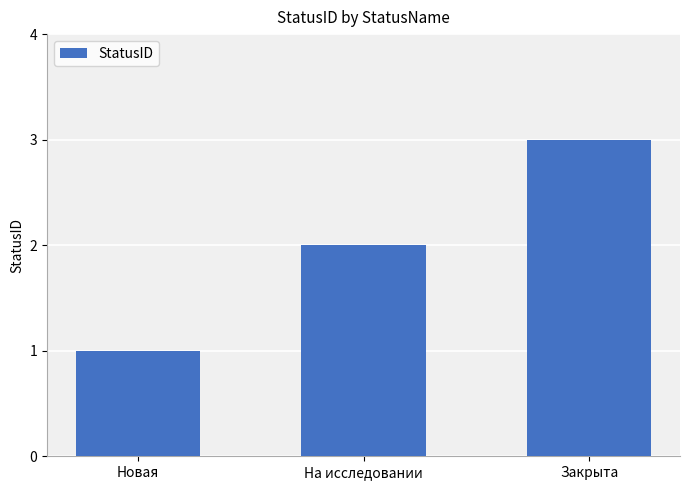

What is the greatest value displayed?

3